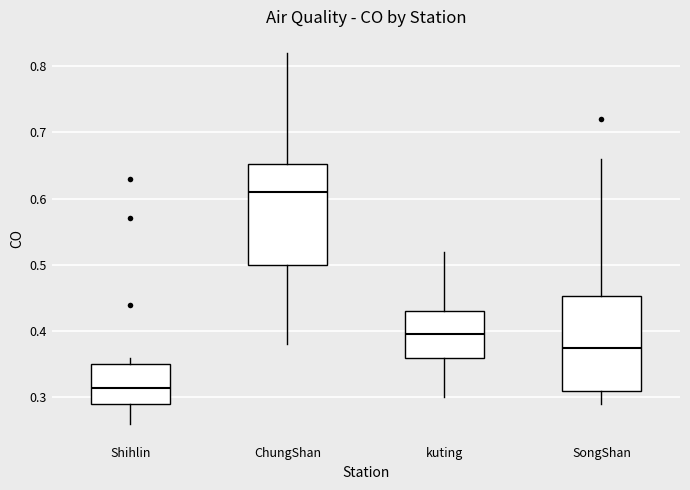

Which box's median line is the lowest?

Shihlin